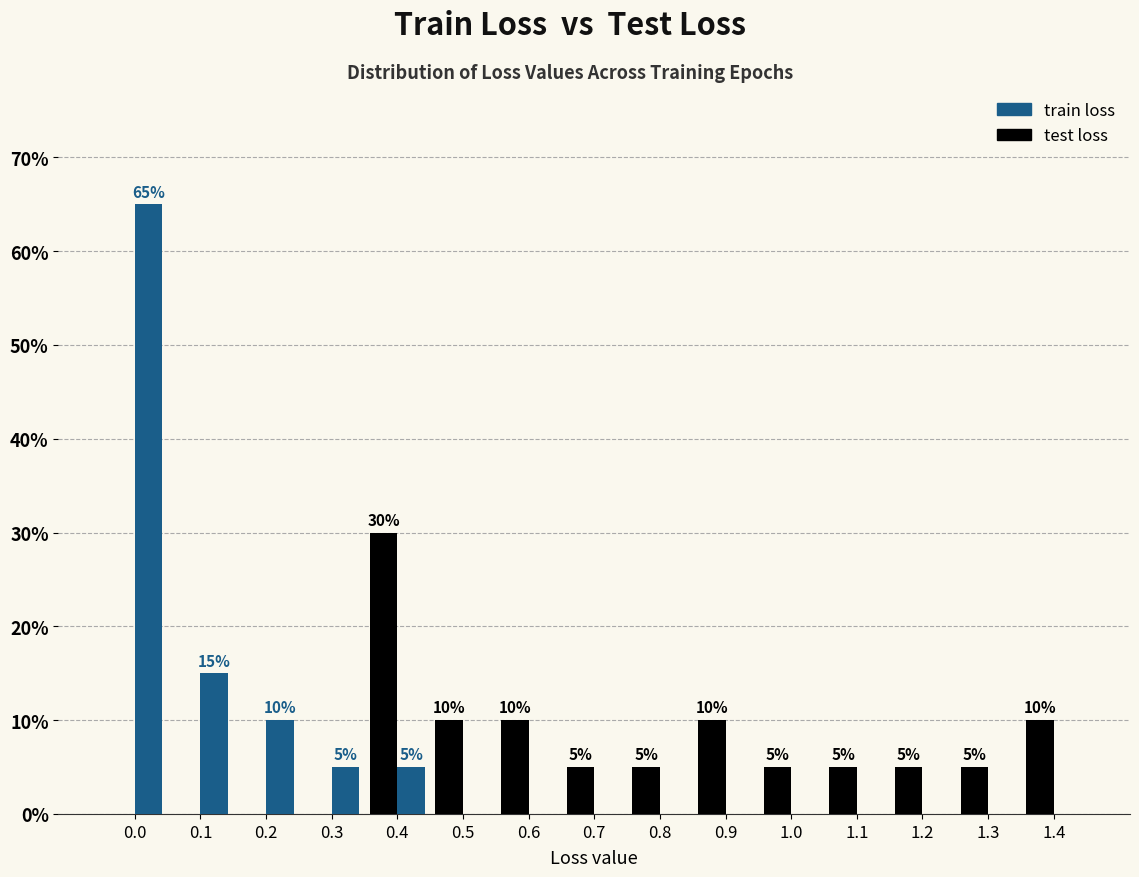

Are the bars grouped side by side (vs. stacked)?

Yes